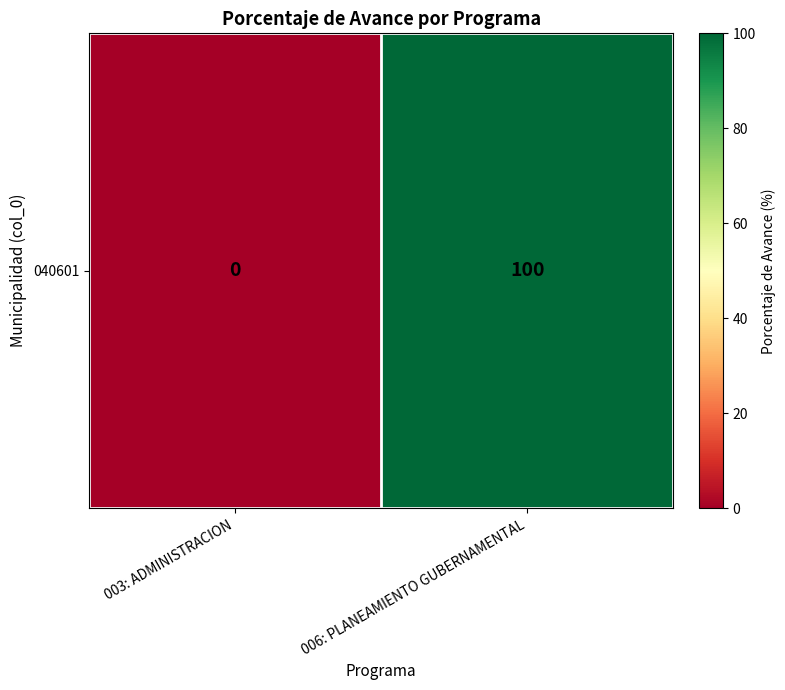

List the labels in order of value, smallest first.

003: ADMINISTRACION, 006: PLANEAMIENTO GUBERNAMENTAL